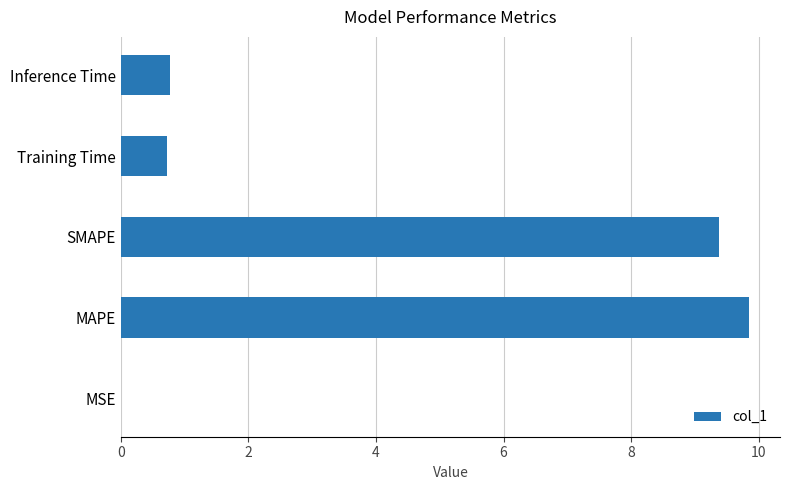

What value does the data have at Training Time?

0.7